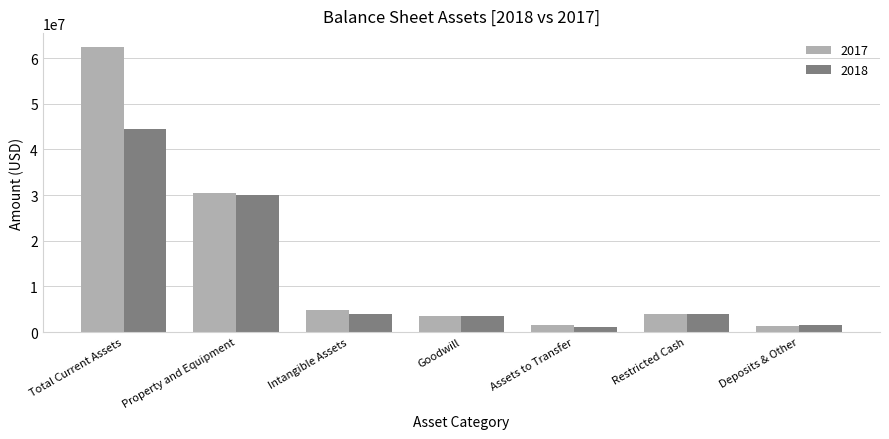

What is the approximate value of 2018 at Deposits & Other, to the nearest 10?

1543740